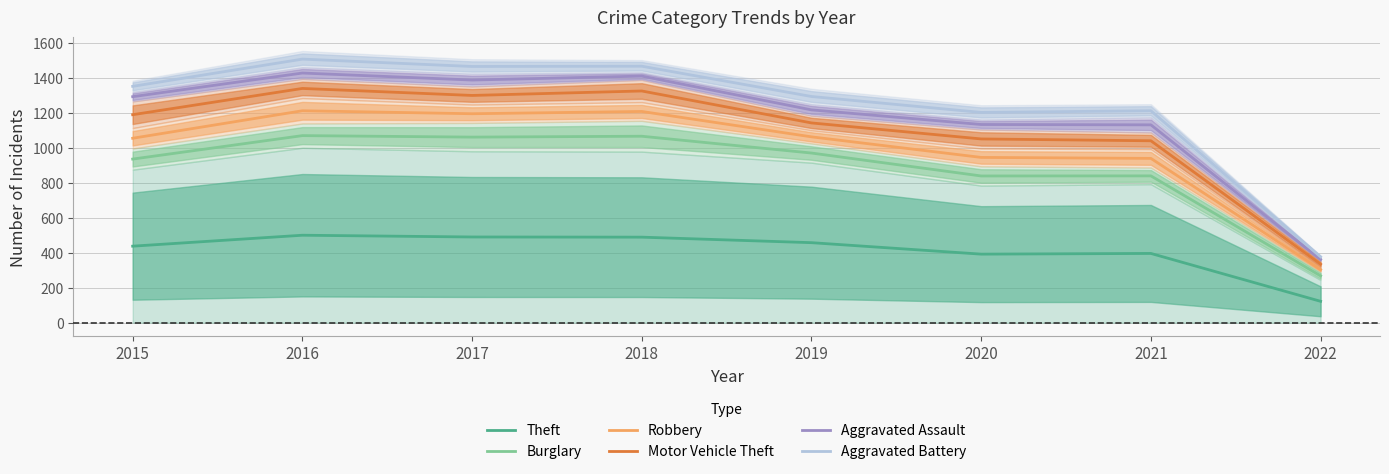

At which label does Theft reach its minimum?

2022